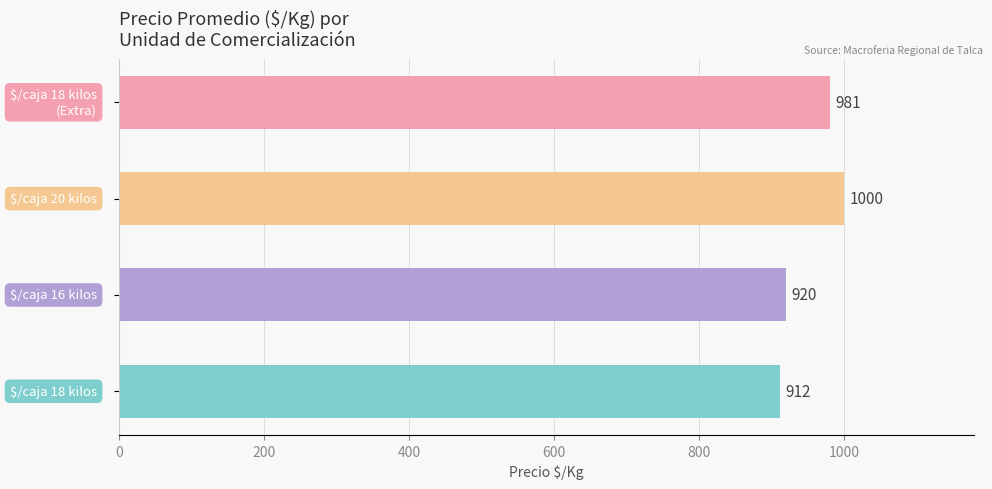

What is the smallest value displayed?

912